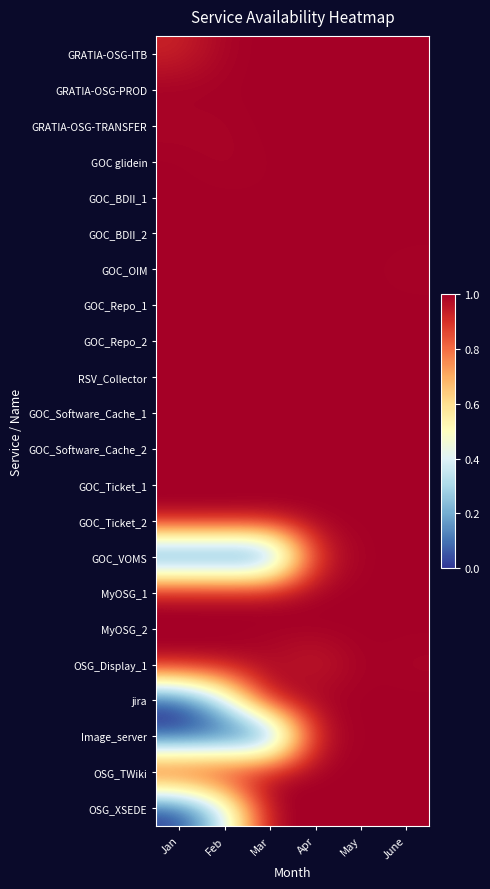

Which has a higher value, Jan or Mar?

Mar